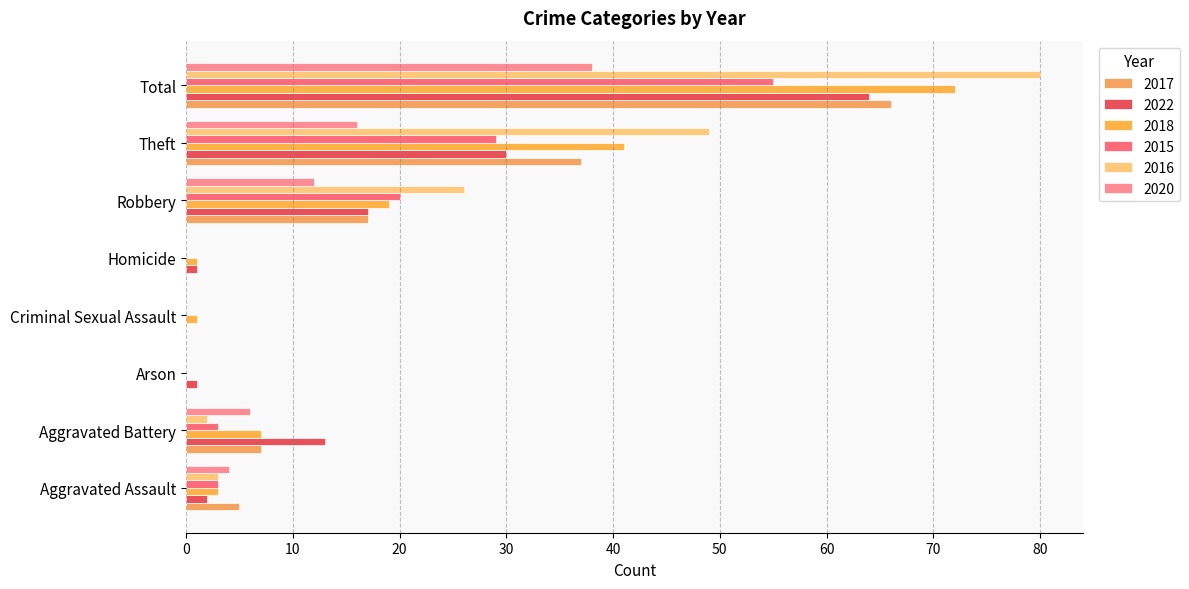

What is the sum of the 2016 values at Criminal Sexual Assault and Robbery?

26